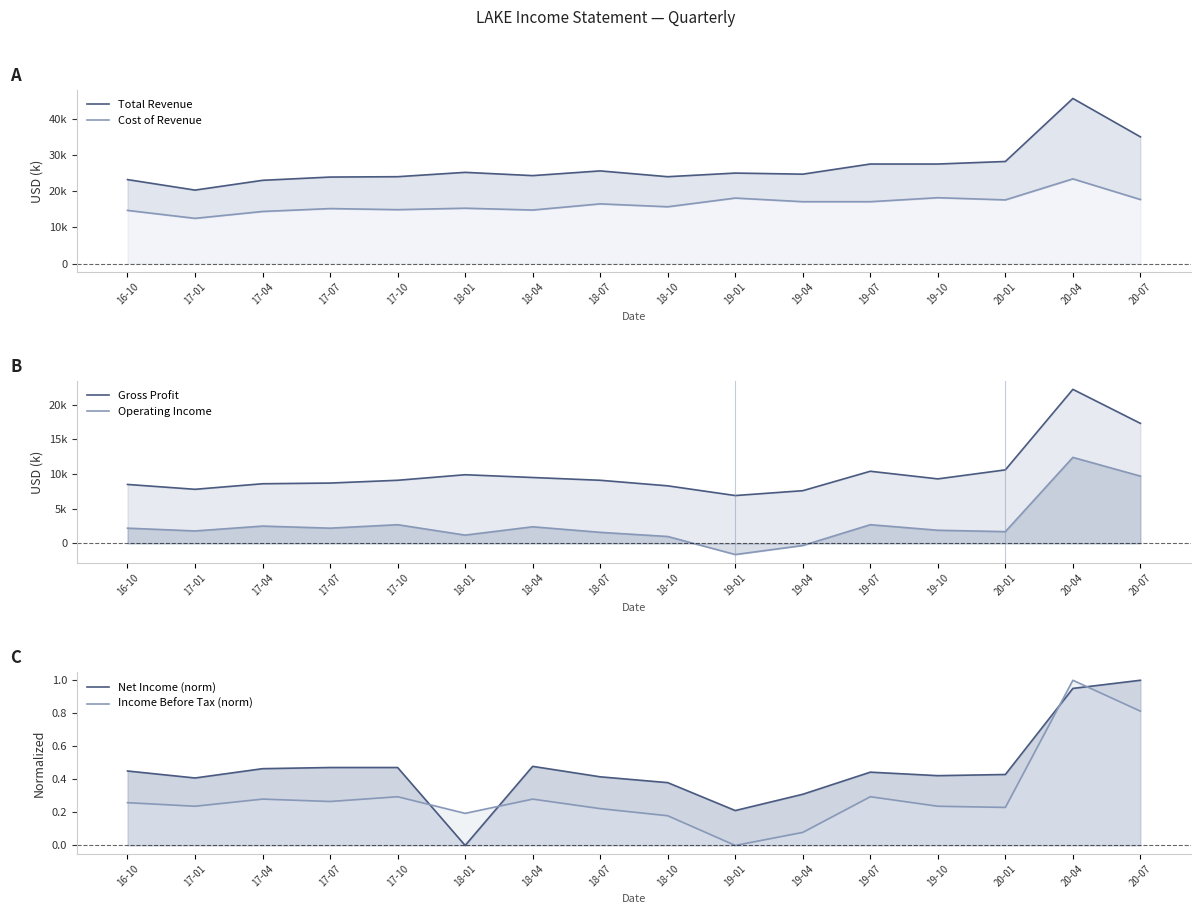

What is the value of the Cost of Revenue point at the 5th from the left?

14900.0